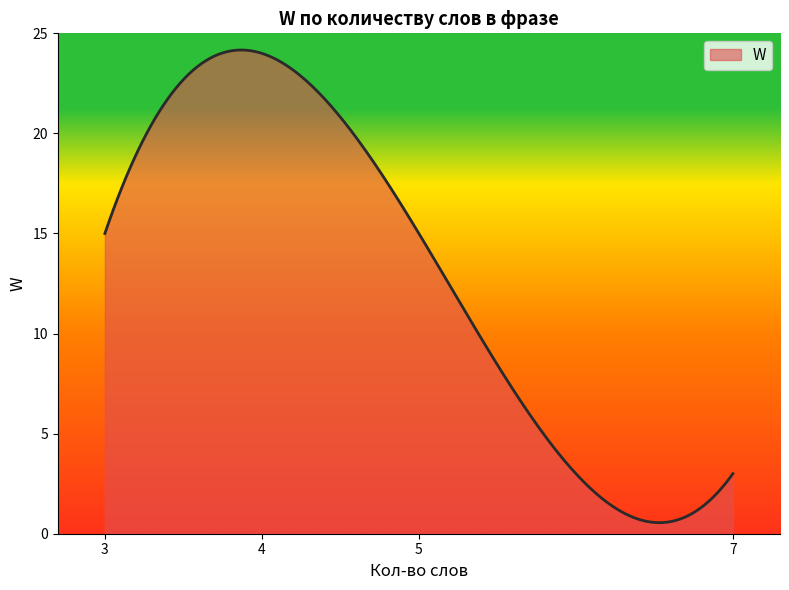

What is the smallest value displayed?

0.6